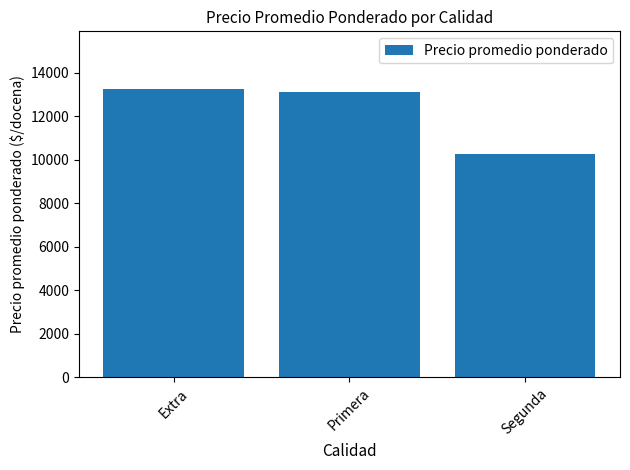

What is the greatest value displayed?

13250.0